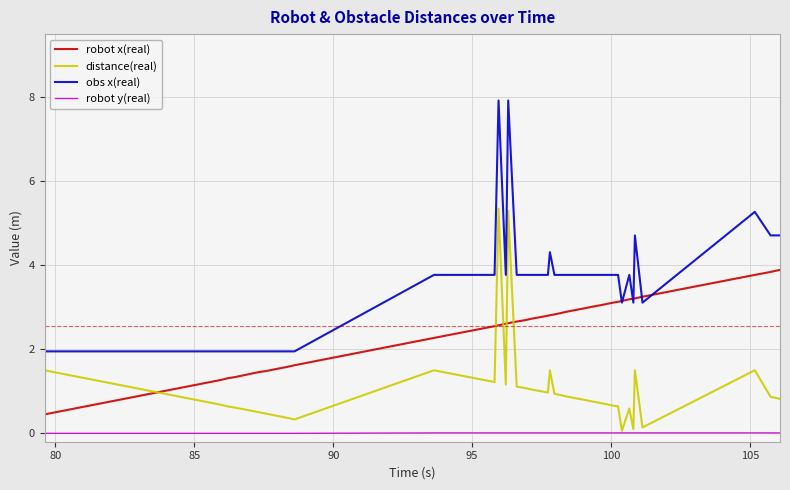

What is the maximum value shown in the chart?

7.9